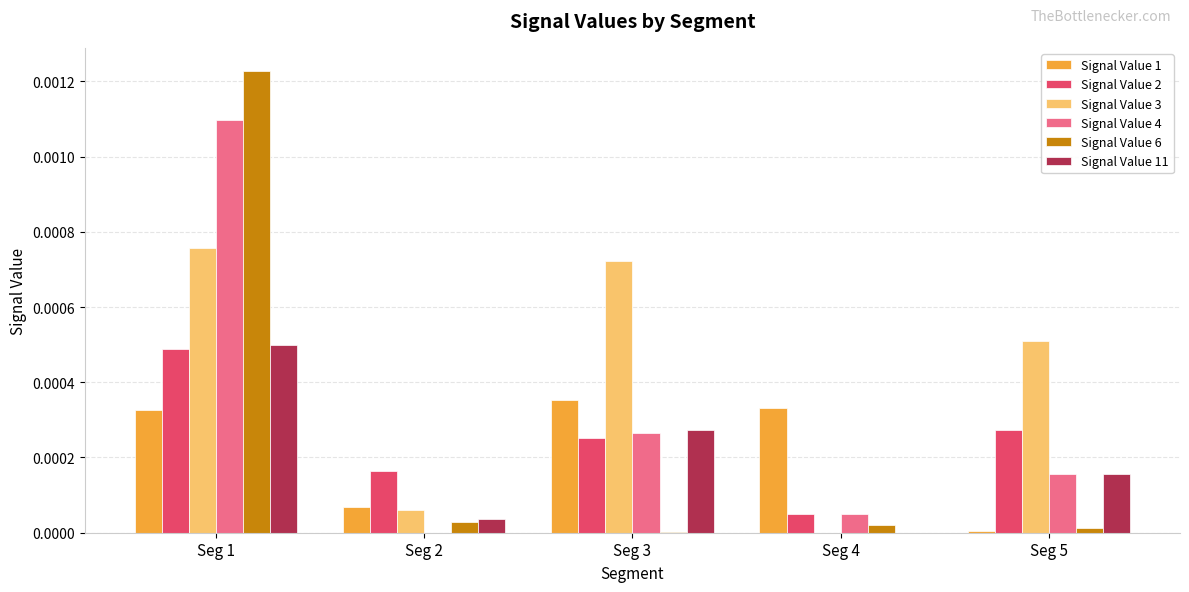

Which category has the highest value in the Signal Value 6 series?

Seg 1